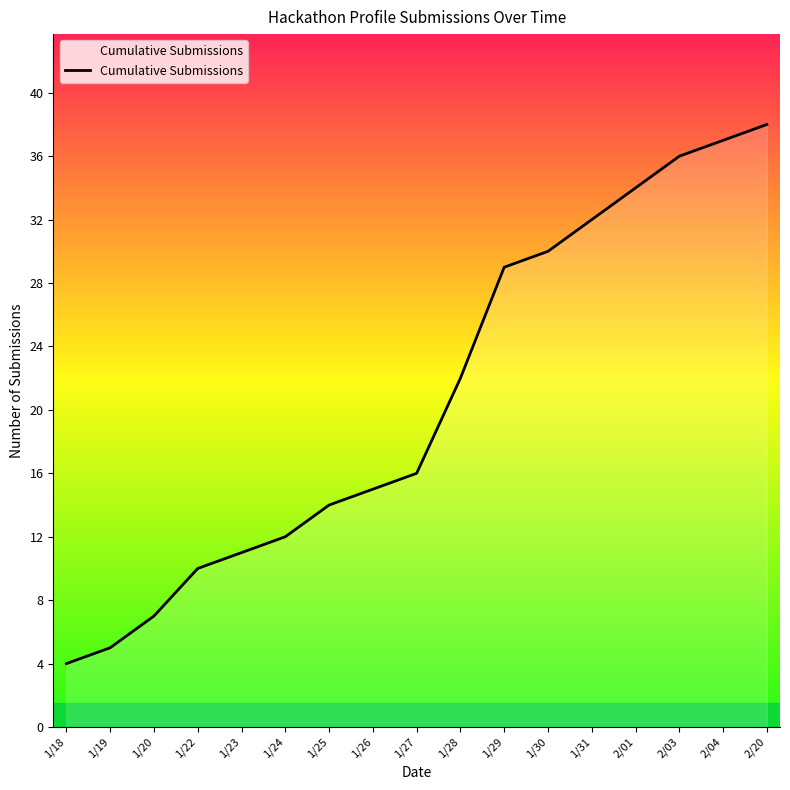

Between 1/18 and 1/29, which is larger?

1/29